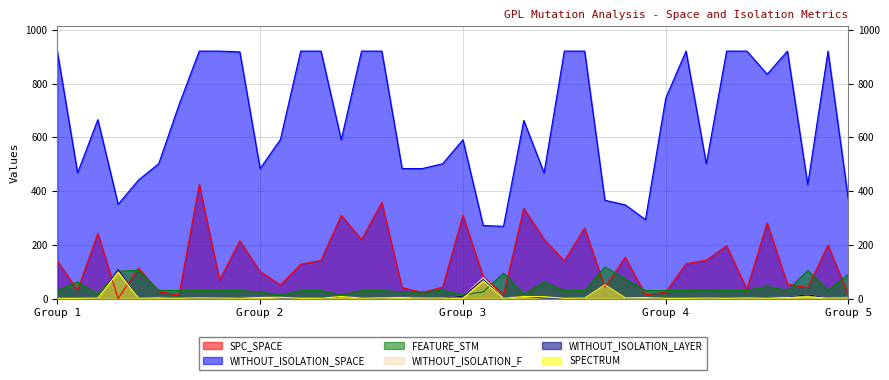

Reading left to right, what are all the values shown in this chart?

SPC_SPACE: 140	32	243	0	114	26	13	425	70	215	101	51	128	142	310	220	358	41	23	43	310	82	15	336	221	140	263	42	154	14	24	130	143	197	35	282	54	41	199	15
WITHOUT_ISOLATION_SPACE: 921	468	666	351	441	502	721	921	921	918	484	592	921	921	591	921	921	484	484	502	591	272	269	663	468	921	921	366	349	294	746	921	502	921	921	835	921	424	921	371
FEATURE_STM: 30	62	17	102	105	31	30	30	30	30	25	13	30	30	14	30	30	25	25	31	14	25	95	17	62	30	30	118	73	30	30	30	31	30	30	45	30	105	30	90
WITHOUT_ISOLATION_F: 1	2	2	109	3	5	1	3	2	4	6	3	3	1	8	4	3	6	2	2	9	78	2	9	2	1	2	51	3	4	1	2	2	1	4	4	6	14	2	5
WITHOUT_ISOLATION_LAYER: 1	2	2	109	3	5	1	3	2	4	6	3	2	1	8	4	3	6	2	2	9	71	2	9	2	1	2	51	3	4	1	2	2	1	4	4	6	14	2	2
SPECTRUM: 1	1	2	98	2	3	1	3	2	2	4	5	1	1	8	2	3	4	2	2	1	66	1	8	7	1	2	51	3	4	1	1	2	1	3	2	4	7	2	2